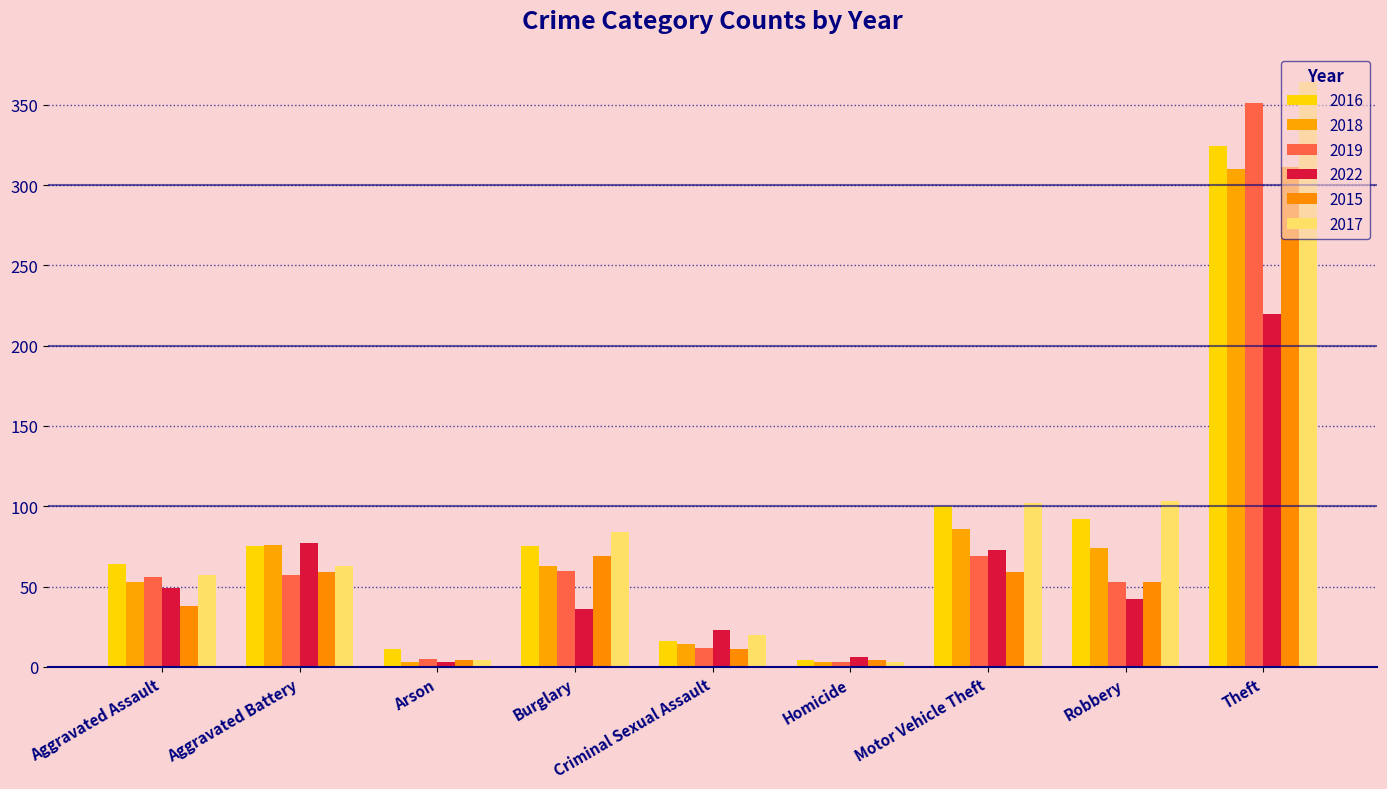

Count the number of categories in the chart.

9